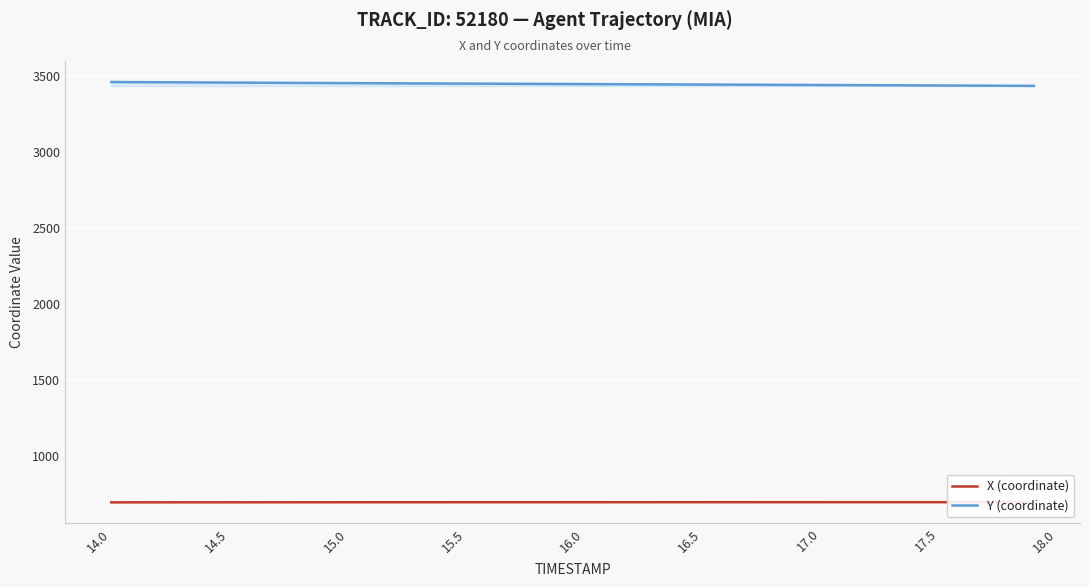

What is the greatest value displayed?

3459.6